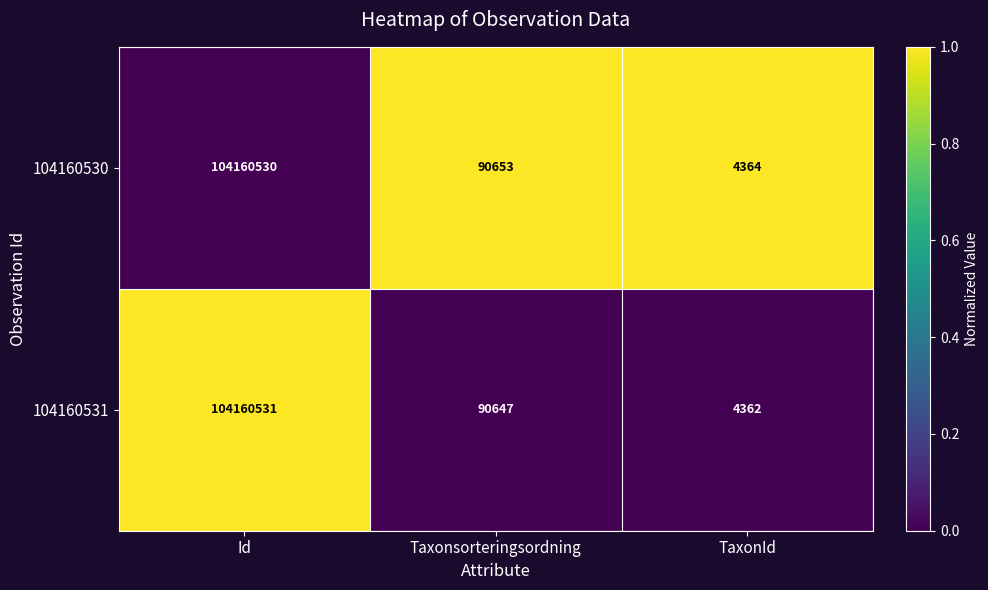

Which series has the widest spread of values?

104160531